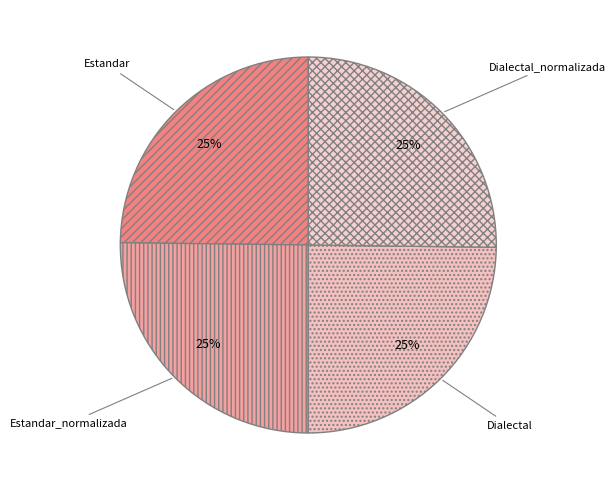

Is there a majority slice in this chart?

No